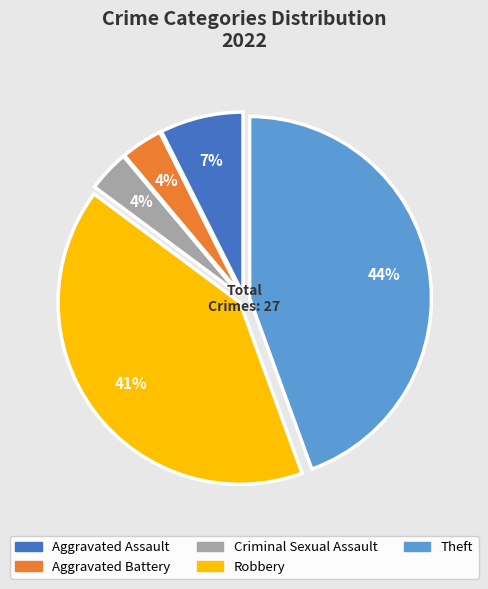

To the nearest percent, what is the difference between the Theft and Aggravated Assault slice percentages?

37%